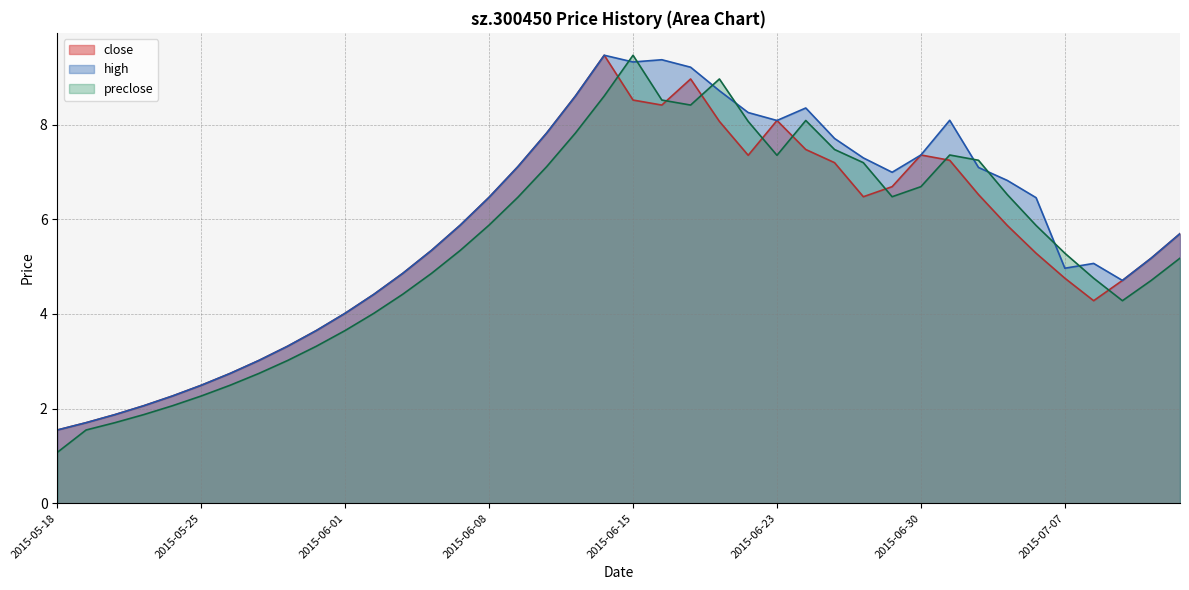

At which category does preclose reach its first local valley?

2015-06-17